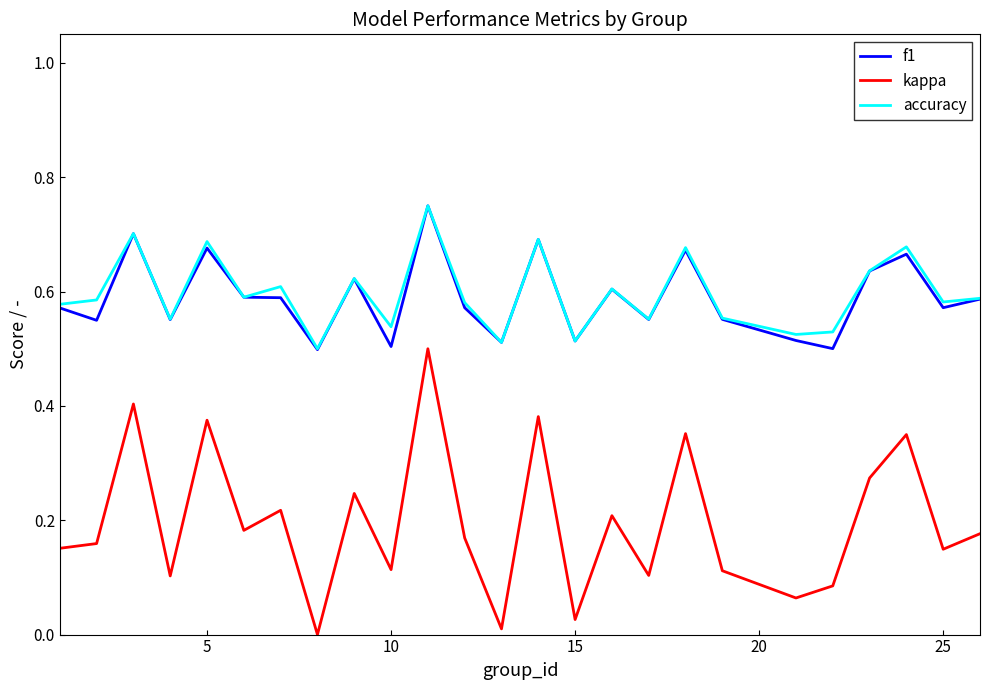

Which series has the widest spread of values?

kappa